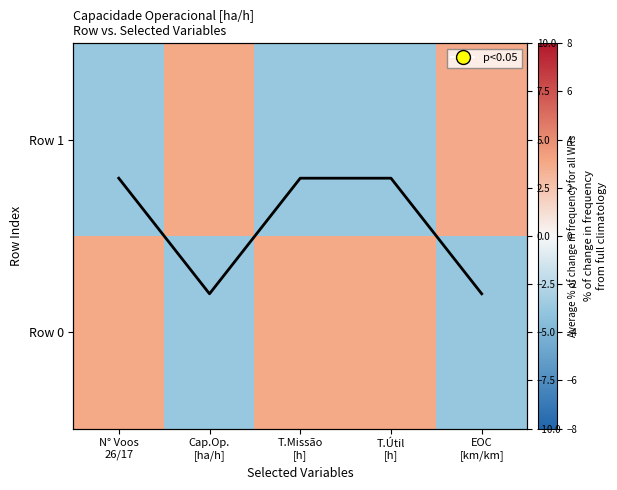

Which series has the widest spread of values?

Row 1